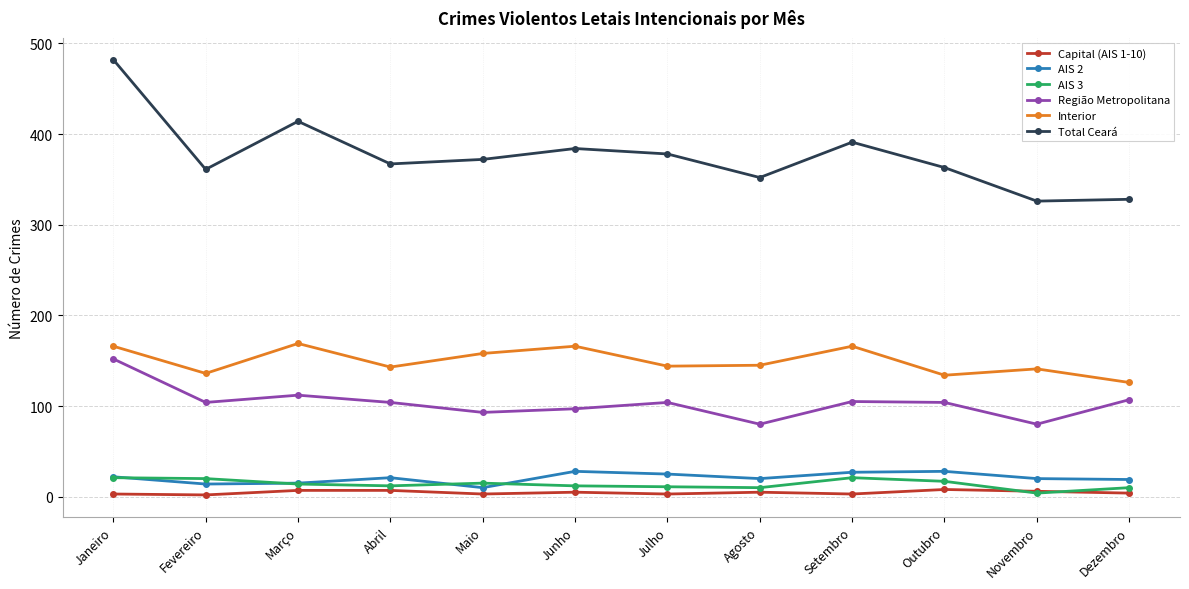

Which series has the largest total across all categories?

Total Ceará